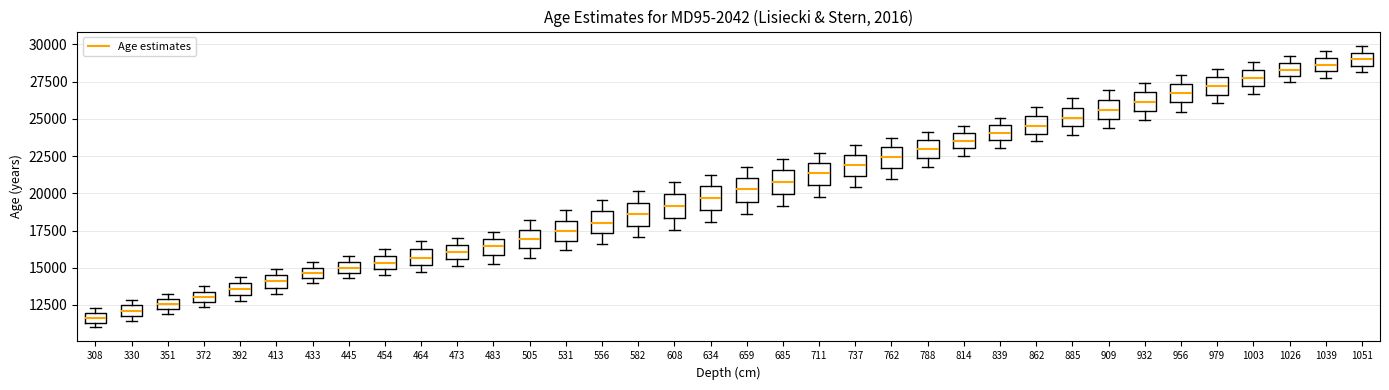

Where does the lower whisker of the box at x = 909 end on the y-axis? The values are not printed on the chart, so give them approximately, as read against the axis.

24500